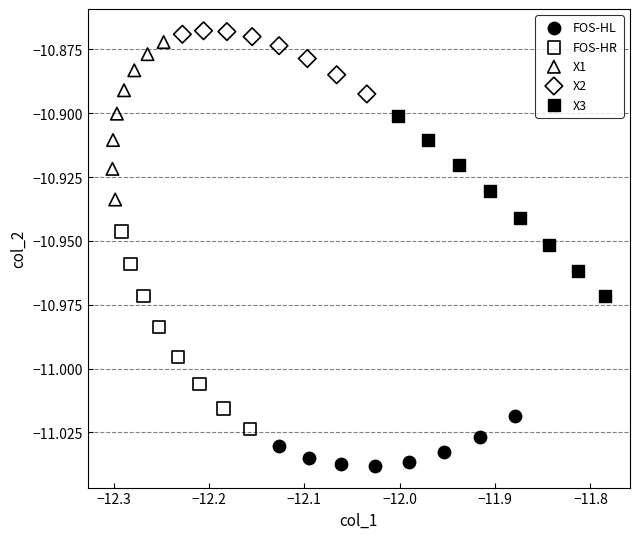

Which series contains the lowest Y value?

FOS-HL